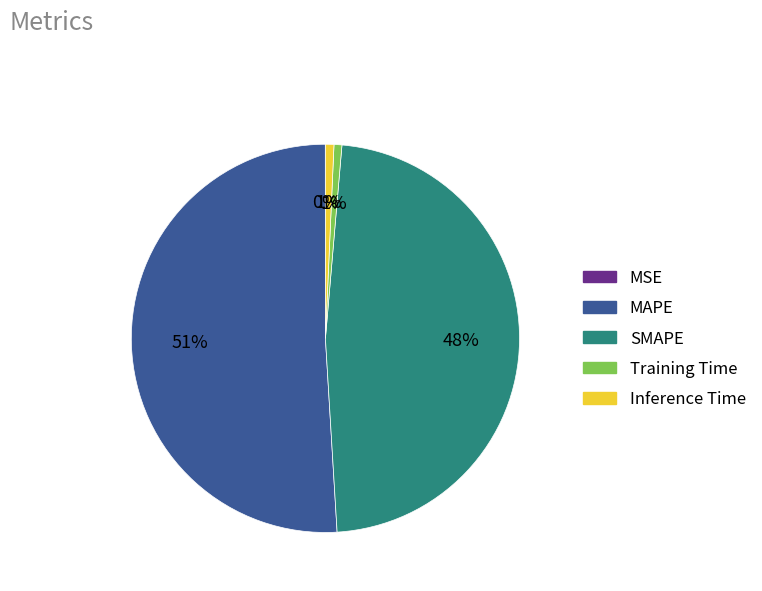

Which slice is the largest?

MAPE